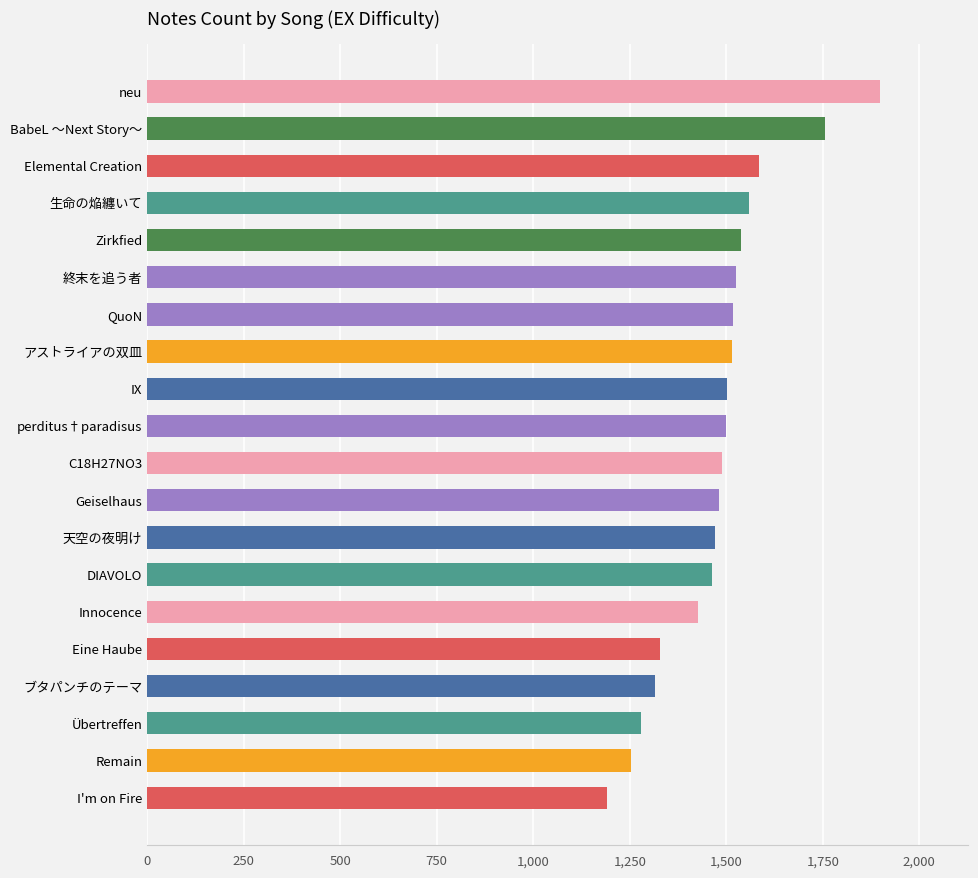

What is the sum of all values?

29601